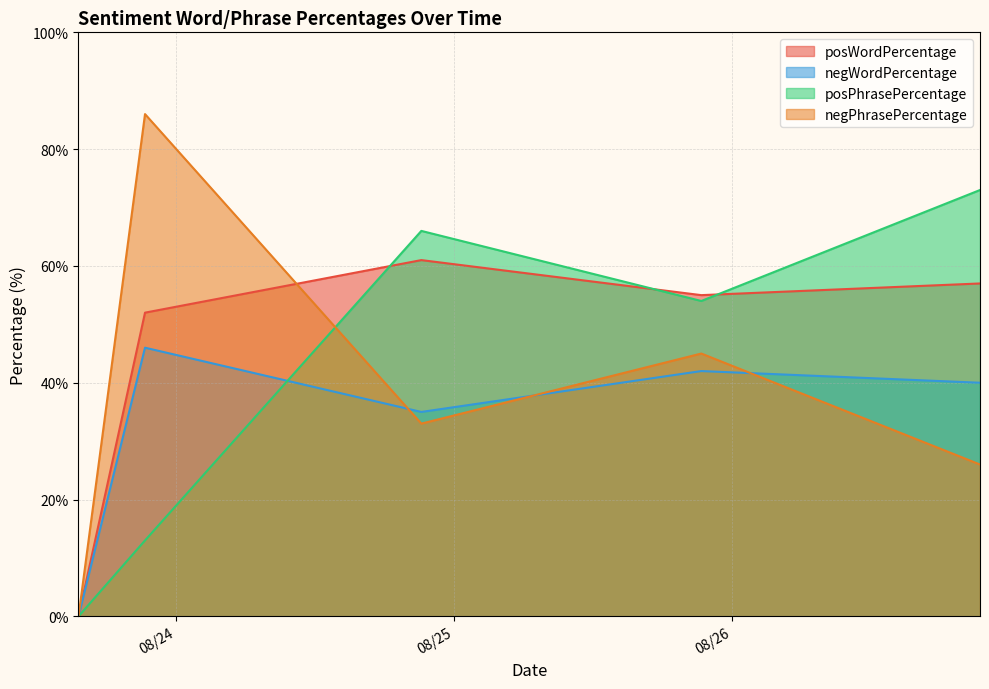

Reading left to right, list all the values displayed in this chart.

posWordPercentage: 2016-08-23 15:34:02=0	2016-08-23 21:18:46=52	2016-08-24 21:10:55=61	2016-08-25 21:21:58=55	2016-08-26 21:26:25=57
negWordPercentage: 2016-08-23 15:34:02=0	2016-08-23 21:18:46=46	2016-08-24 21:10:55=35	2016-08-25 21:21:58=42	2016-08-26 21:26:25=40
posPhrasePercentage: 2016-08-23 15:34:02=0	2016-08-23 21:18:46=13	2016-08-24 21:10:55=66	2016-08-25 21:21:58=54	2016-08-26 21:26:25=73
negPhrasePercentage: 2016-08-23 15:34:02=0	2016-08-23 21:18:46=86	2016-08-24 21:10:55=33	2016-08-25 21:21:58=45	2016-08-26 21:26:25=26